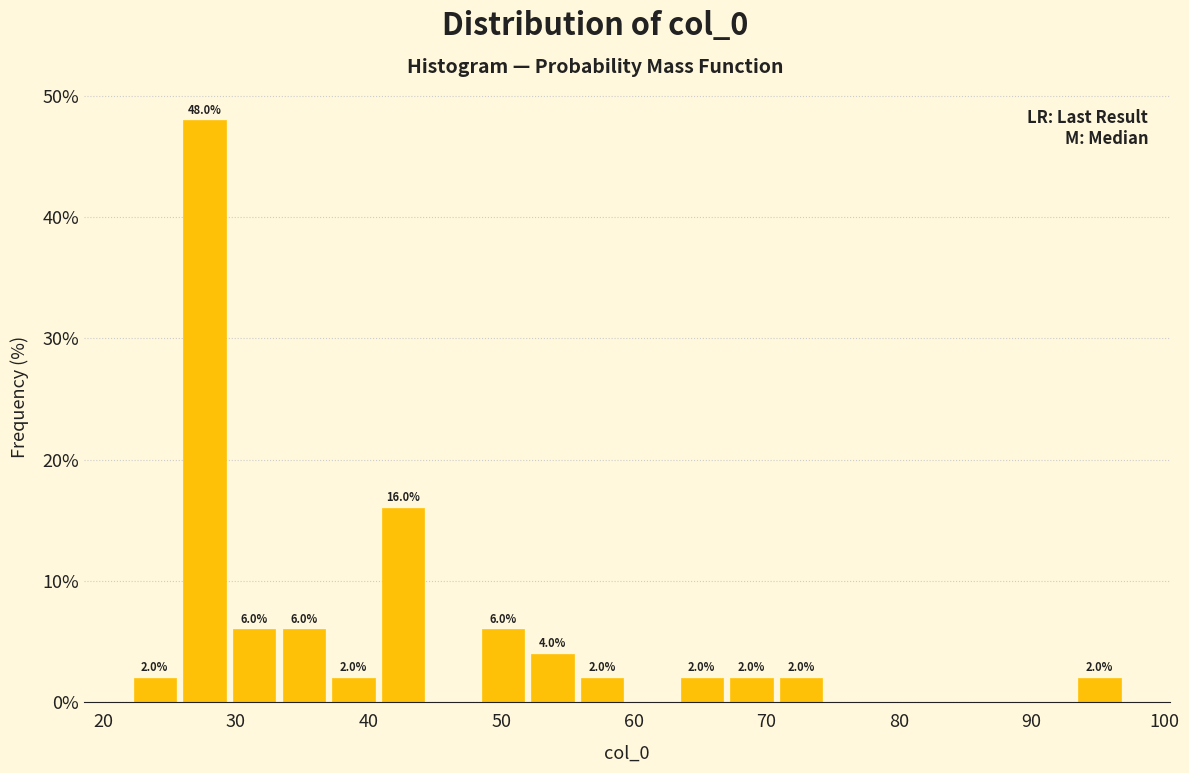

Read against the x-axis, roughly where is the centre of the tallest bar?

28